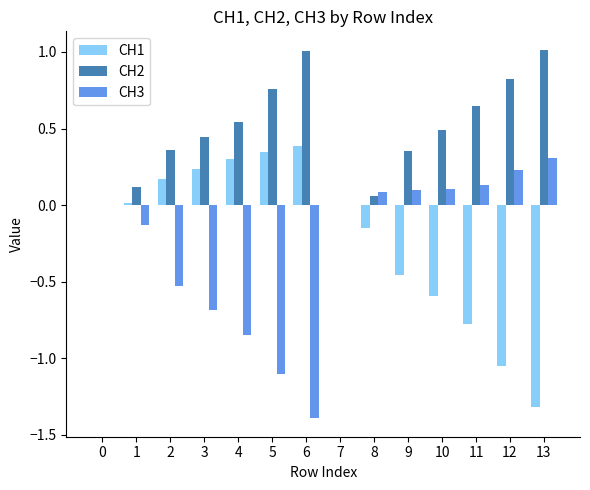

What is the sum of the CH3 values at 7 and 3?

-0.7